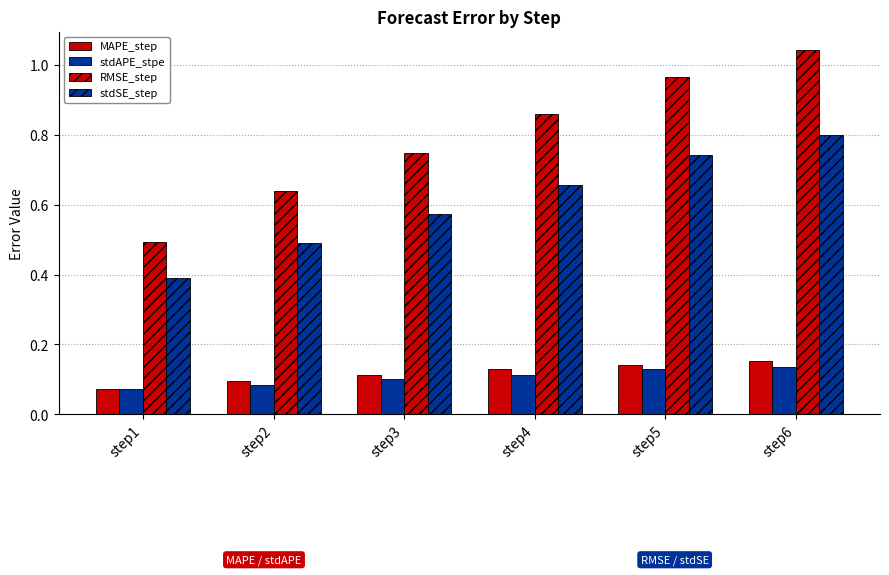

Are the bars horizontal?

No